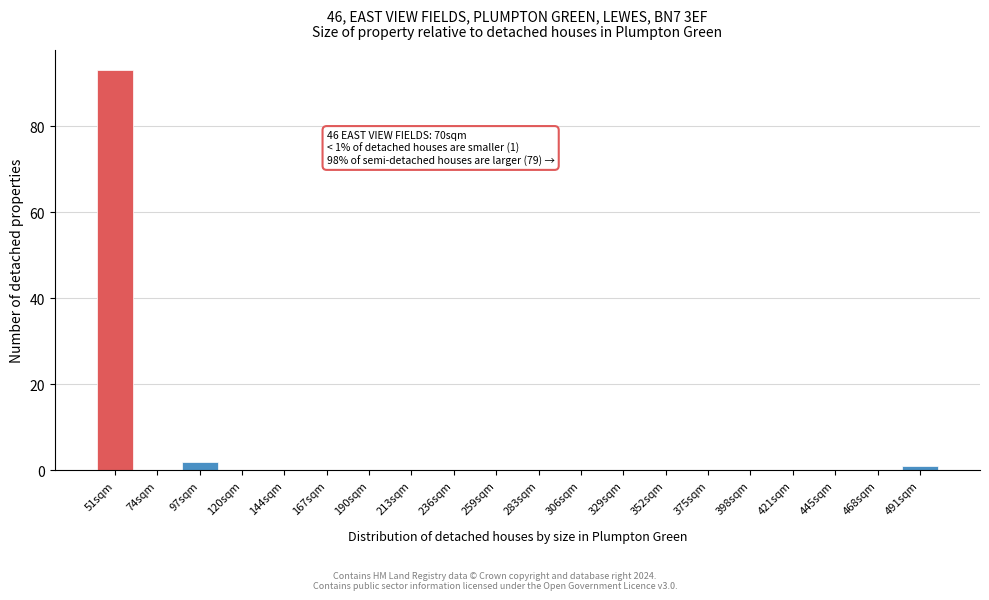

Reading right to left, list all the values displayed in this chart.

491sqm=1	468sqm=0	445sqm=0	421sqm=0	398sqm=0	375sqm=0	352sqm=0	329sqm=0	306sqm=0	283sqm=0	259sqm=0	236sqm=0	213sqm=0	190sqm=0	167sqm=0	144sqm=0	120sqm=0	97sqm=2	74sqm=0	51sqm=93